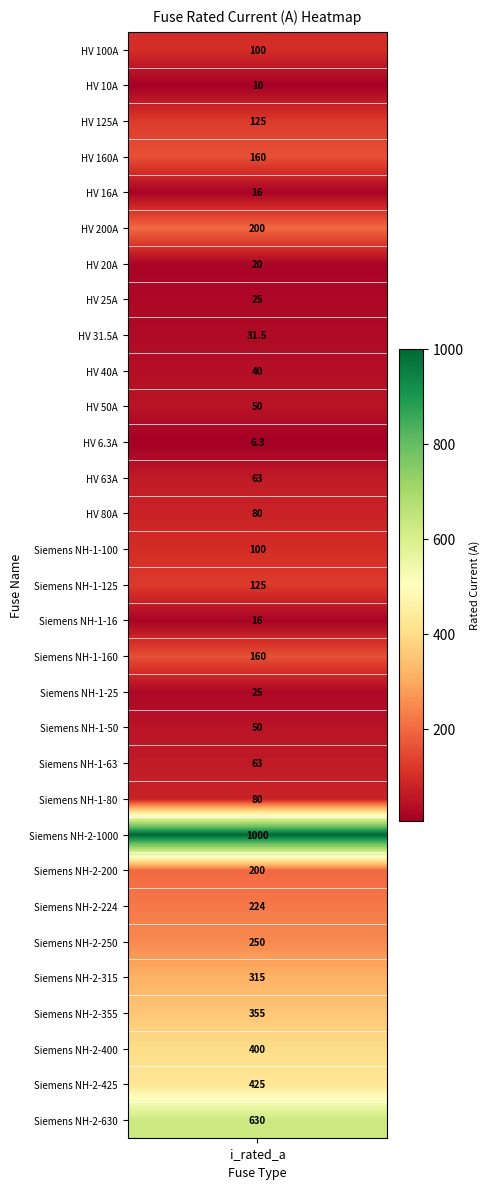

Rank the categories by value from lowest to highest.

HV 6.3A, HV 10A, HV 16A, Siemens NH-1-16, HV 20A, HV 25A, Siemens NH-1-25, HV 31.5A, HV 40A, HV 50A, Siemens NH-1-50, HV 63A, Siemens NH-1-63, HV 80A, Siemens NH-1-80, HV 100A, Siemens NH-1-100, HV 125A, Siemens NH-1-125, HV 160A, Siemens NH-1-160, HV 200A, Siemens NH-2-200, Siemens NH-2-224, Siemens NH-2-250, Siemens NH-2-315, Siemens NH-2-355, Siemens NH-2-400, Siemens NH-2-425, Siemens NH-2-630, Siemens NH-2-1000